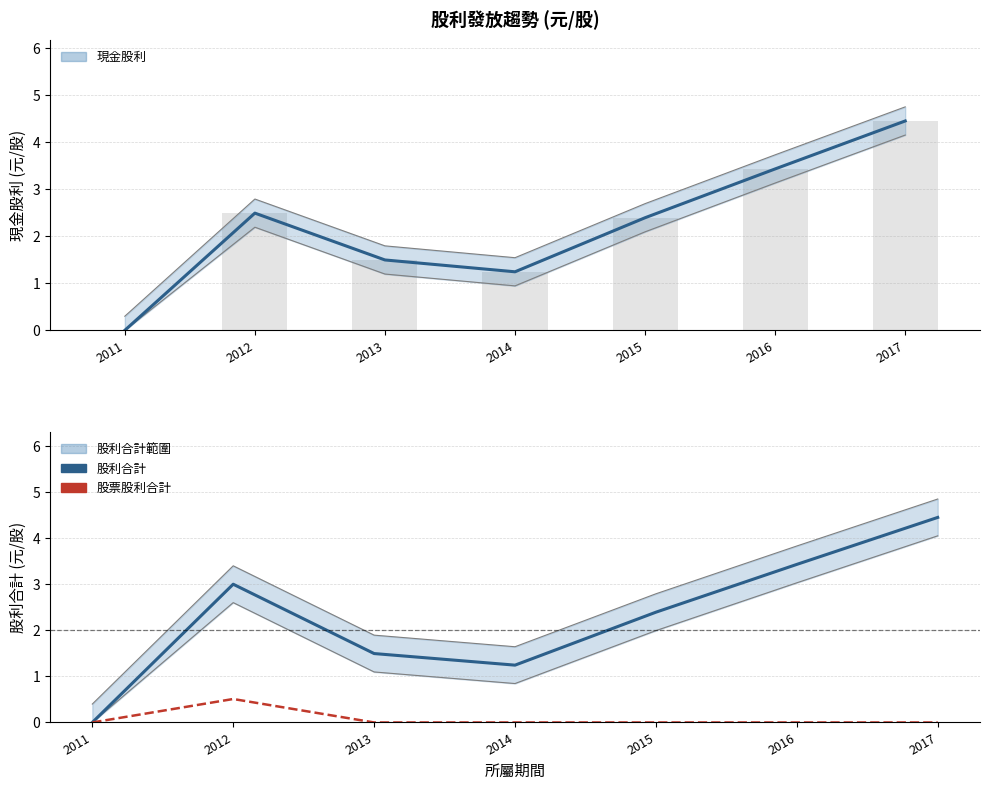

What is the sum of the 股利合計 values at 2012 and 2016?

6.4